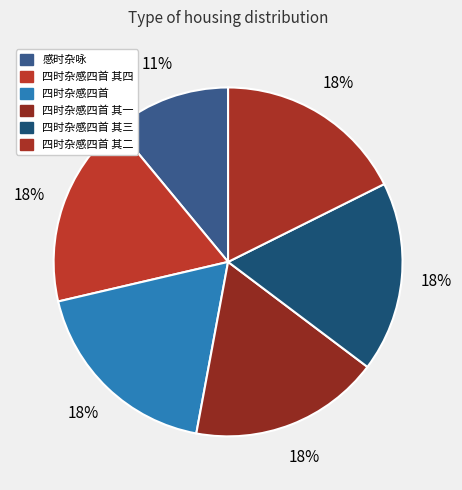

Count the number of slices in the pie.

6